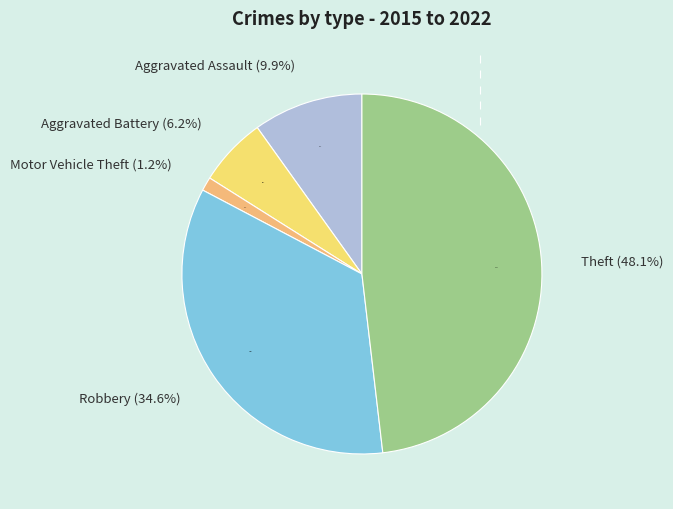

Is the sum of Robbery and Motor Vehicle Theft greater than half?

No